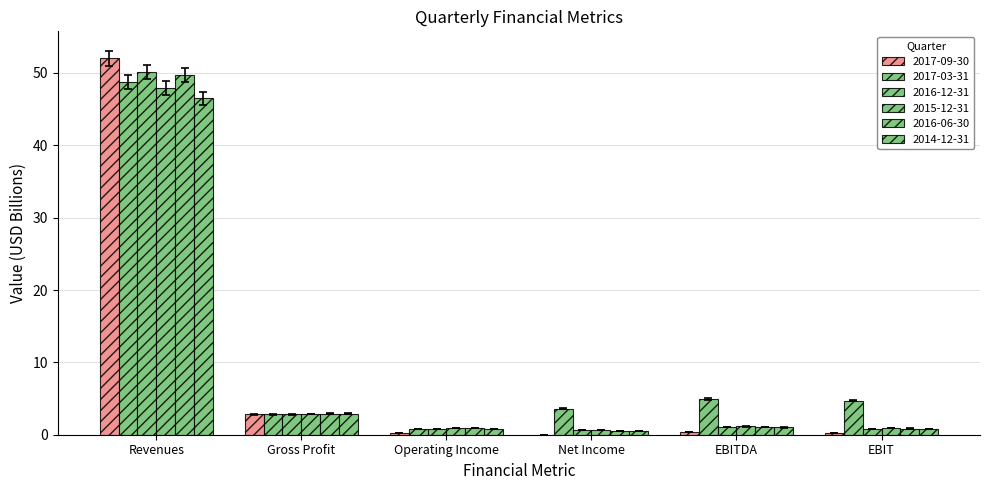

How many series are shown in this chart?

6